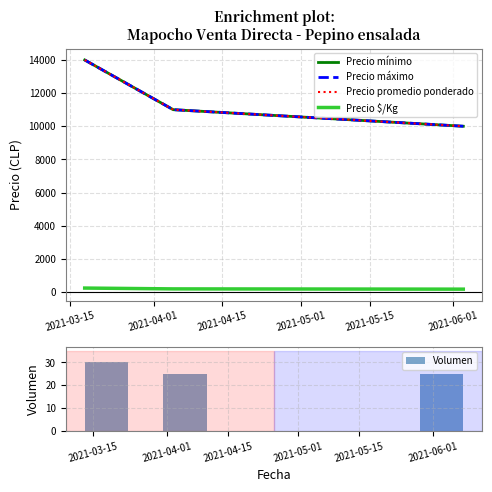

Reading left to right, extract all data points from this chart.

Precio mínimo: 14000	11000	10000
Precio máximo: 14000	11000	10000
Precio promedio ponderado: 14000	11000	10000
Precio $/Kg: 233	183	167
Volumen: 30	25	25